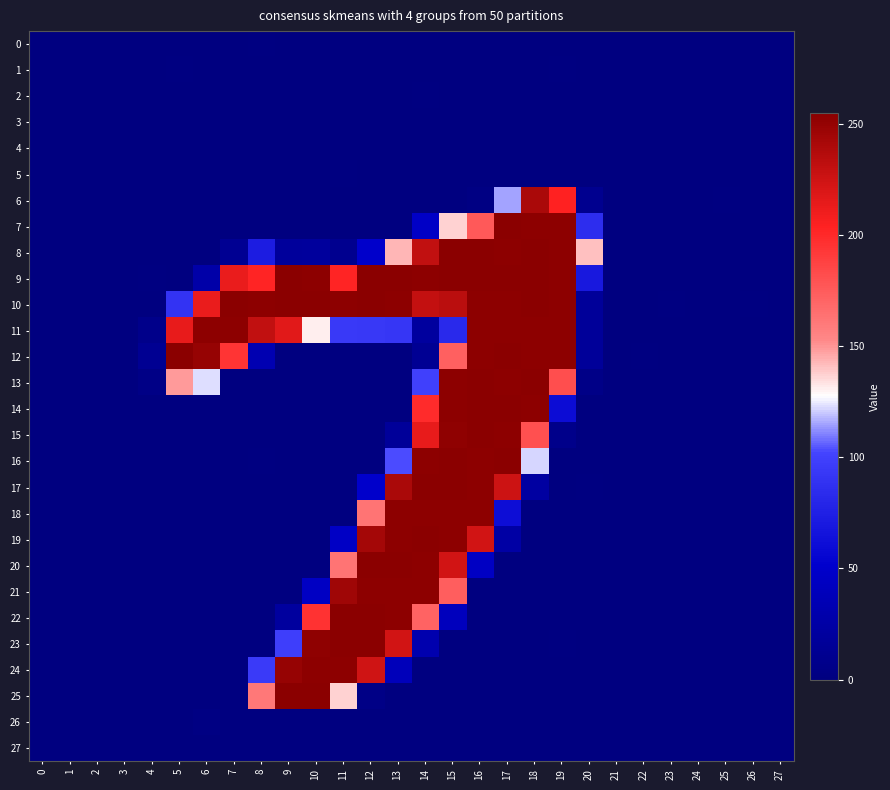

Reading left to right, extract all data points from this chart.

0: 0=0.1	1=0.1	2=0.0	3=-0.1	4=-0.2	5=-0.1	6=-0.6	7=-0.1	8=1.0	9=-0.2	10=-0.1	11=0.6	12=-0.1	13=-1.1	14=-0.5	15=0.2	16=0.3	17=0.1	18=-0.8	19=-0.1	20=-1.1	21=0.0	22=-0.2	23=0.0	24=0.1	25=-0.3	26=0.1	27=0.2
1: 0=0.1	1=0.1	2=0.0	3=-0.1	4=-0.0	5=1.1	6=-1.2	7=-0.4	8=0.2	9=0.0	10=0.3	11=-1.2	12=0.4	13=-0.5	14=0.5	15=0.0	16=-0.2	17=0.2	18=-0.4	19=1.1	20=0.0	21=0.1	22=-0.2	23=-0.1	24=0.1	25=-0.2	26=0.1	27=0.1
2: 0=-0.0	1=-0.1	2=0.0	3=0.0	4=0.1	5=0.6	6=0.1	7=-1.1	8=-0.4	9=0.6	10=0.2	11=-0.2	12=-0.3	13=0.2	14=1.0	15=-0.3	16=-0.0	17=0.3	18=-0.4	19=0.0	20=-0.3	21=-0.0	22=0.1	23=-0.0	24=0.0	25=0.1	26=-0.0	27=-0.0
3: 0=-0.0	1=-0.1	2=-0.0	3=0.1	4=0.1	5=-0.6	6=-0.1	7=0.0	8=-0.8	9=0.8	10=0.3	11=0.2	12=0.0	13=0.4	14=-0.4	15=0.2	16=-0.6	17=0.5	18=-0.1	19=-0.3	20=-0.1	21=-0.0	22=0.1	23=0.0	24=-0.0	25=0.1	26=-0.0	27=-0.1
4: 0=-0.2	1=-0.1	2=0.1	3=0.1	4=0.3	5=-0.0	6=-0.0	7=-0.4	8=-1.1	9=0.5	10=-0.6	11=0.6	12=-0.2	13=0.1	14=0.7	15=-0.4	16=0.6	17=-0.2	18=0.4	19=0.6	20=0.1	21=-0.1	22=0.2	23=-0.0	24=-0.0	25=0.3	26=-0.2	27=-0.1
5: 0=-0.1	1=0.0	2=0.1	3=0.0	4=0.1	5=-0.3	6=0.2	7=0.1	8=-0.7	9=-0.8	10=0.0	11=1.3	12=-0.3	13=-0.6	14=0.4	15=0.2	16=0.9	17=-1.0	18=-0.6	19=-0.2	20=-0.3	21=-0.1	22=0.1	23=0.0	24=-0.0	25=0.1	26=-0.1	27=0.0
6: 0=-1.0	1=-1.2	2=0.1	3=-0.1	4=0.2	5=0.1	6=0.1	7=0.7	8=-0.1	9=-0.5	10=0.7	11=0.1	12=0.4	13=-0.3	14=0.1	15=0.4	16=2.7	17=114.8	18=240.3	19=203.5	20=10.6	21=-0.3	22=-0.4	23=-0.5	24=0.1	25=1.2	26=-0.1	27=-0.9
7: 0=-0.1	1=0.1	2=-0.2	3=-0.4	4=-0.3	5=0.8	6=0.6	7=0.4	8=-0.3	9=0.1	10=0.2	11=-0.4	12=-0.2	13=-0.6	14=47.0	15=136.7	16=175.8	17=254.3	18=253.6	19=253.4	20=84.8	21=-0.8	22=-0.6	23=0.6	24=0.5	25=-0.7	26=-0.4	27=0.6
8: 0=0.3	1=0.5	2=-0.7	3=0.3	4=0.4	5=0.1	6=-0.1	7=12.0	8=72.1	9=18.5	10=19.0	11=10.0	12=50.6	13=142.8	14=230.9	15=254.2	16=255.5	17=253.8	18=254.2	19=253.3	20=140.7	21=-0.2	22=0.9	23=0.1	24=-0.1	25=0.5	26=0.2	27=-0.5
9: 0=-0.6	1=0.8	2=0.3	3=0.3	4=1.3	5=0.8	6=27.3	7=213.0	8=203.0	9=254.7	10=253.3	11=202.7	12=254.1	13=254.4	14=253.5	15=254.4	16=254.2	17=254.1	18=254.8	19=253.8	20=68.9	21=0.9	22=-0.7	23=0.2	24=-0.4	25=-0.3	26=0.2	27=-0.3
10: 0=0.9	1=-1.2	2=0.0	3=-0.5	4=-0.8	5=90.1	6=212.7	7=254.5	8=253.8	9=254.2	10=254.2	11=253.9	12=254.2	13=253.2	14=229.7	15=233.5	16=253.4	17=254.0	18=254.1	19=253.9	20=17.8	21=-1.3	22=0.1	23=1.1	24=0.4	25=0.2	26=1.5	27=-0.1
11: 0=0.1	1=0.8	2=-0.8	3=-0.1	4=7.8	5=213.5	6=253.6	7=253.8	8=230.2	9=216.6	10=130.8	11=93.7	12=92.7	13=92.4	14=20.5	15=82.2	16=253.8	17=253.6	18=253.9	19=253.5	20=17.7	21=0.5	22=0.1	23=-0.7	24=-0.5	25=-0.4	26=-0.0	27=-0.1
12: 0=-0.7	1=0.4	2=0.9	3=0.6	4=12.8	5=254.2	6=249.6	7=194.8	8=33.1	9=-0.5	10=-0.2	11=-0.7	12=0.5	13=-0.4	14=13.2	15=172.8	16=253.9	17=254.8	18=253.4	19=253.3	20=17.9	21=-0.1	22=1.2	23=-0.1	24=-0.3	25=0.4	26=-0.3	27=0.1
13: 0=0.9	1=-0.0	2=0.4	3=-0.8	4=4.7	5=149.0	6=123.2	7=0.2	8=-0.8	9=0.8	10=-1.0	11=0.3	12=-1.3	13=1.0	14=99.5	15=253.6	16=254.5	17=253.9	18=254.5	19=181.3	20=5.7	21=-0.1	22=-1.2	23=-0.3	24=0.5	25=-1.6	26=1.0	27=1.0
14: 0=-0.8	1=-0.1	2=0.6	3=0.7	4=-0.1	5=-0.4	6=0.7	7=0.5	8=-0.8	9=-0.2	10=-0.4	11=0.3	12=-0.4	13=-0.6	14=198.8	15=253.9	16=254.0	17=254.0	18=253.6	19=60.7	20=0.5	21=-0.4	22=-0.1	23=0.5	24=-0.5	25=0.1	26=-0.2	27=-0.7
15: 0=0.2	1=-0.0	2=0.0	3=0.0	4=-0.5	5=0.8	6=-0.5	7=-0.1	8=-0.2	9=0.3	10=0.1	11=-0.5	12=-0.8	13=17.6	14=213.5	15=253.0	16=254.5	17=253.5	18=180.8	19=7.0	20=0.1	21=-0.1	22=-0.5	23=0.4	24=-0.2	25=-0.6	26=0.4	27=-0.2
16: 0=-0.3	1=-0.5	2=-0.3	3=0.0	4=0.4	5=0.6	6=-0.5	7=-0.6	8=1.8	9=-1.0	10=0.1	11=-0.4	12=0.9	13=102.8	14=253.2	15=254.7	16=253.0	17=254.9	18=121.7	19=-0.0	20=-0.3	21=-0.3	22=0.4	23=-0.1	24=-0.2	25=0.5	26=-0.3	27=-0.5
17: 0=0.2	1=-0.4	2=-1.1	3=-0.3	4=-0.2	5=-0.3	6=0.4	7=-0.2	8=-0.1	9=-0.7	10=0.6	11=0.4	12=50.1	13=240.9	14=254.2	15=254.1	16=253.7	17=225.7	18=22.0	19=-0.6	20=1.1	21=0.1	22=-0.0	23=-0.1	24=-0.3	25=0.1	26=-0.4	27=-0.2
18: 0=-0.8	1=0.2	2=0.7	3=0.7	4=0.7	5=-0.1	6=-0.6	7=-0.1	8=0.5	9=-0.3	10=-0.4	11=0.7	12=163.2	13=253.8	14=253.6	15=253.6	16=253.4	17=61.6	18=-0.4	19=0.3	20=-0.0	21=-0.3	22=0.5	23=-0.3	24=0.1	25=0.9	26=-0.6	27=-0.2
19: 0=0.4	1=0.4	2=0.5	3=-0.0	4=-0.7	5=0.2	6=0.7	7=0.1	8=-0.7	9=0.6	10=0.1	11=46.1	12=243.5	13=253.7	14=254.2	15=253.7	16=223.3	17=24.5	18=-0.1	19=-0.4	20=0.6	21=0.1	22=-0.8	23=-0.3	24=0.7	25=-0.5	26=0.6	27=0.5
20: 0=0.3	1=-0.6	2=-0.4	3=0.2	4=-0.3	5=-0.3	6=0.3	7=-0.1	8=-0.5	9=0.3	10=-0.7	11=162.9	12=254.0	13=254.1	14=253.5	15=224.0	16=45.3	17=-0.1	18=-0.5	19=0.2	20=0.8	21=0.5	22=-0.3	23=-0.2	24=-0.0	25=0.2	26=0.5	27=-0.4
21: 0=-1.3	1=0.1	2=0.4	3=0.5	4=0.6	5=-0.3	6=0.9	7=-0.3	8=0.3	9=-0.1	10=45.4	11=245.3	12=253.9	13=253.1	14=253.5	15=173.7	16=-0.2	17=0.3	18=0.6	19=0.1	20=-0.4	21=-0.6	22=0.3	23=-0.1	24=-0.1	25=0.6	26=-1.2	27=-0.2
22: 0=0.2	1=0.8	2=0.5	3=-0.6	4=-0.4	5=0.1	6=-0.2	7=0.6	8=0.6	9=20.5	10=195.6	11=254.6	12=254.1	13=253.7	14=170.8	15=41.2	16=-0.0	17=-0.7	18=-0.0	19=-0.1	20=-0.1	21=-0.2	22=-0.7	23=-0.1	24=0.5	25=-0.8	26=0.6	27=0.7
23: 0=-0.2	1=0.1	2=-0.5	3=1.0	4=0.8	5=0.9	6=0.4	7=-0.7	8=0.9	9=98.1	10=252.9	11=254.9	12=254.2	13=223.4	14=31.6	15=-0.6	16=0.3	17=0.3	18=-0.5	19=1.1	20=-0.2	21=0.8	22=0.4	23=0.8	24=-1.0	25=0.3	26=-0.1	27=-0.8
24: 0=0.0	1=-0.8	2=0.0	3=-0.0	4=0.7	5=-0.2	6=-1.3	7=0.1	8=95.1	9=249.6	10=253.5	11=253.8	12=224.7	13=39.5	14=-0.8	15=-0.4	16=-0.3	17=0.1	18=-0.4	19=0.1	20=-0.0	21=0.0	22=0.3	23=-0.5	24=0.5	25=0.1	26=-0.4	27=0.1
25: 0=-0.4	1=0.2	2=0.5	3=0.1	4=-0.2	5=-0.4	6=0.6	7=0.6	8=161.3	9=254.3	10=255.0	11=136.9	12=5.0	13=-0.2	14=-0.6	15=0.7	16=-0.7	17=0.4	18=-0.1	19=-0.1	20=0.4	21=-0.1	22=0.4	23=-0.2	24=-0.5	25=0.1	26=-0.4	27=-0.1
26: 0=0.0	1=-0.2	2=-0.1	3=0.1	4=0.0	5=-0.8	6=2.1	7=-0.6	8=-0.7	9=0.2	10=0.4	11=-0.5	12=0.5	13=-0.2	14=0.4	15=-0.2	16=-0.5	17=0.5	18=0.4	19=-0.7	20=0.8	21=-0.0	22=0.2	23=0.0	24=-0.0	25=0.3	26=0.0	27=-0.2
27: 0=0.1	1=0.0	2=-0.0	3=-0.0	4=-0.1	5=0.3	6=0.0	7=-0.4	8=0.5	9=-0.4	10=0.3	11=-0.2	12=-0.3	13=0.1	14=-0.4	15=0.5	16=-0.1	17=-0.2	18=0.7	19=-0.7	20=0.3	21=0.1	22=-0.1	23=0.0	24=-0.0	25=-0.1	26=0.1	27=0.0